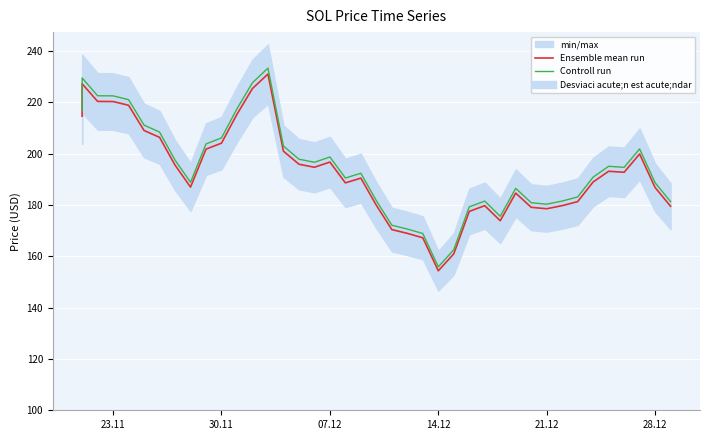

Does the chart display data point markers on the line(s)?

No